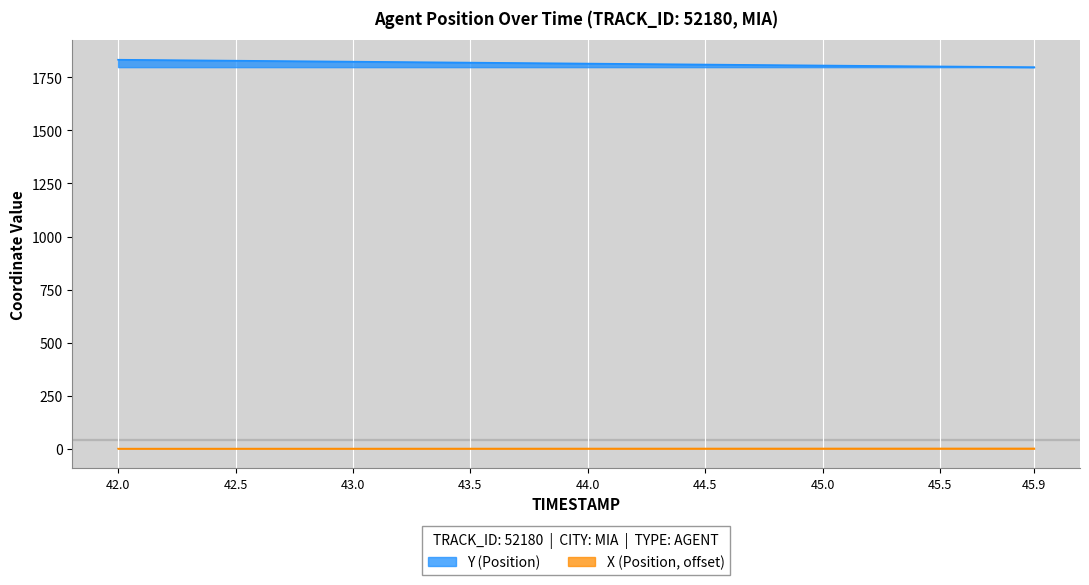

Does the chart display data point markers on the line(s)?

No